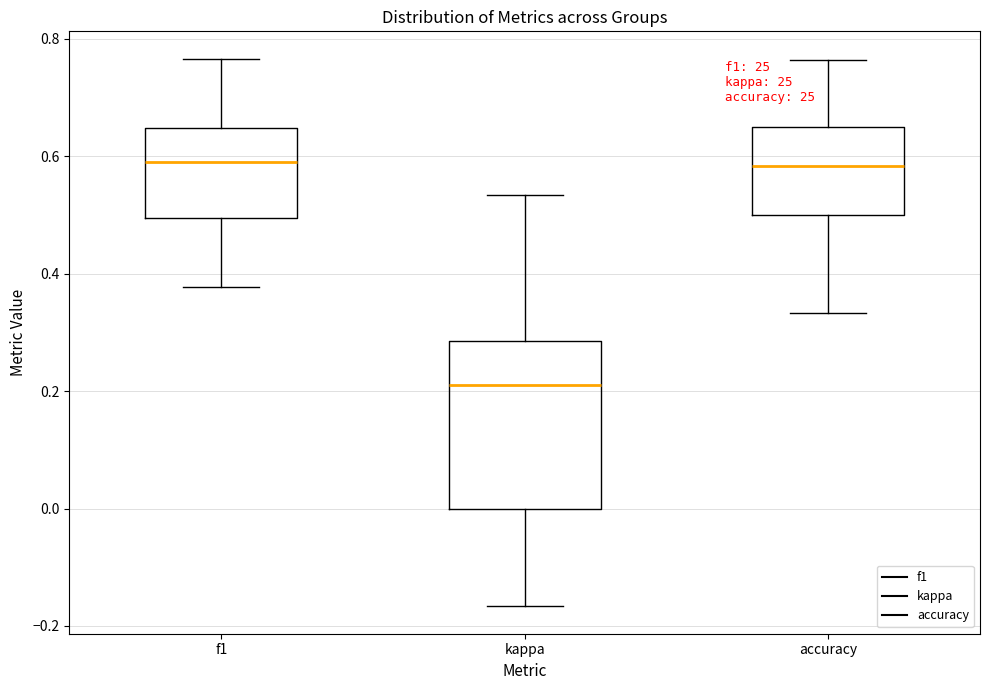

Reading left to right, transcribe this box plot: for each box, give where its median line is, the range the box spans, and where its two whiskers end, as read against the y-axis. The values are not printed on the chart, so give them approximately, as read against the axis.

f1: median 0.60, box 0.50 to 0.64, whiskers 0.38 to 0.76
kappa: median 0.22, box 0.00 to 0.28, whiskers -0.16 to 0.54
accuracy: median 0.58, box 0.50 to 0.66, whiskers 0.34 to 0.76